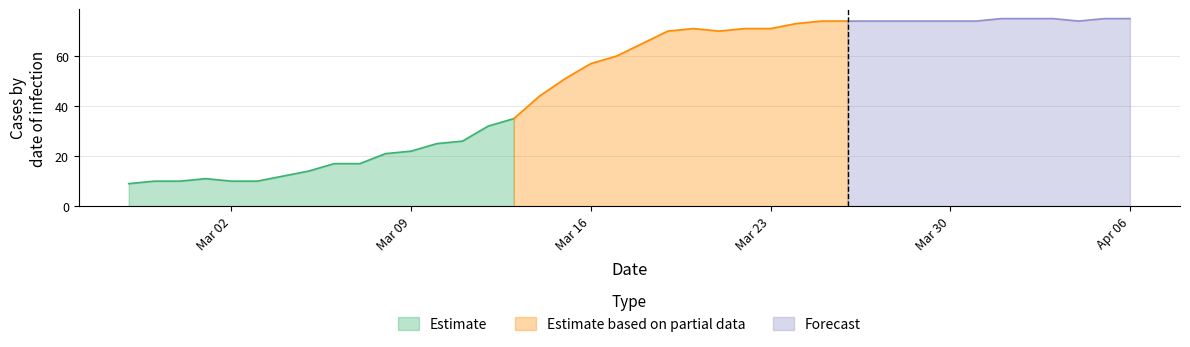

True or false: there are more than 2 points higher than both neighbors.

False